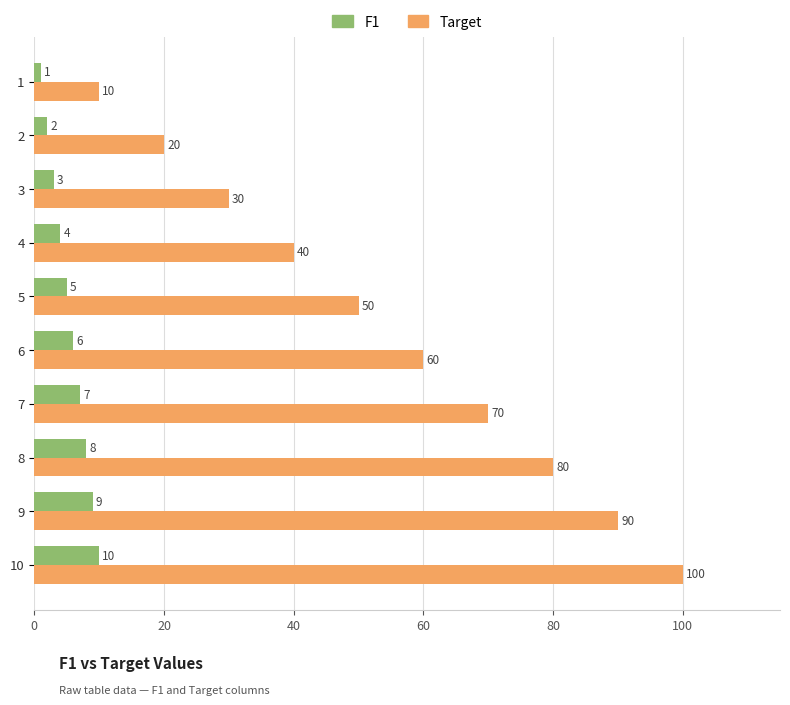

True or false: Target has a value of 30 at 3.

True